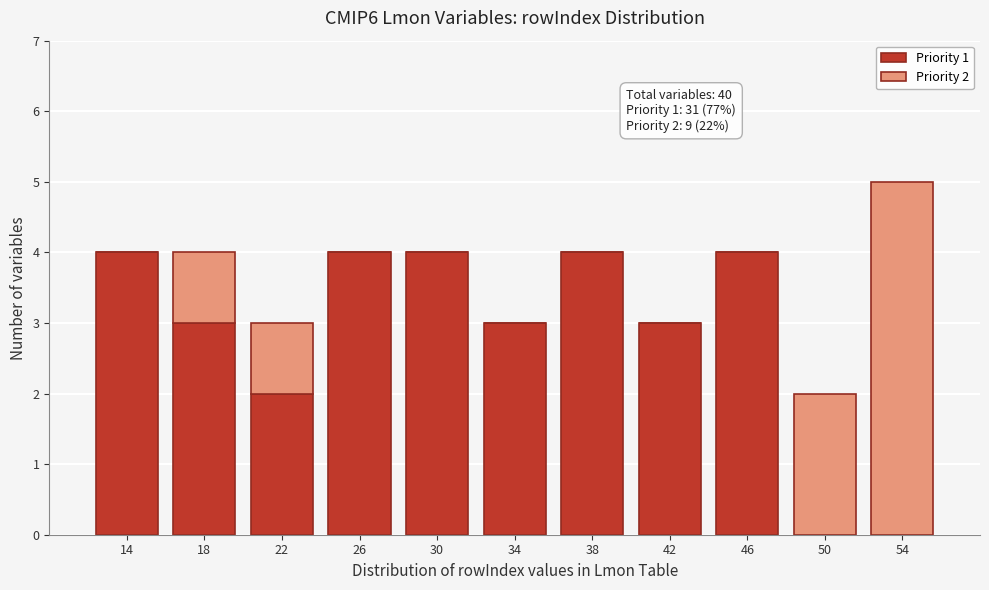

Reading left to right, transcribe the values for Priority 1.

14=4	18=3	22=2	26=4	30=4	34=3	38=4	42=3	46=4	50=0	54=0